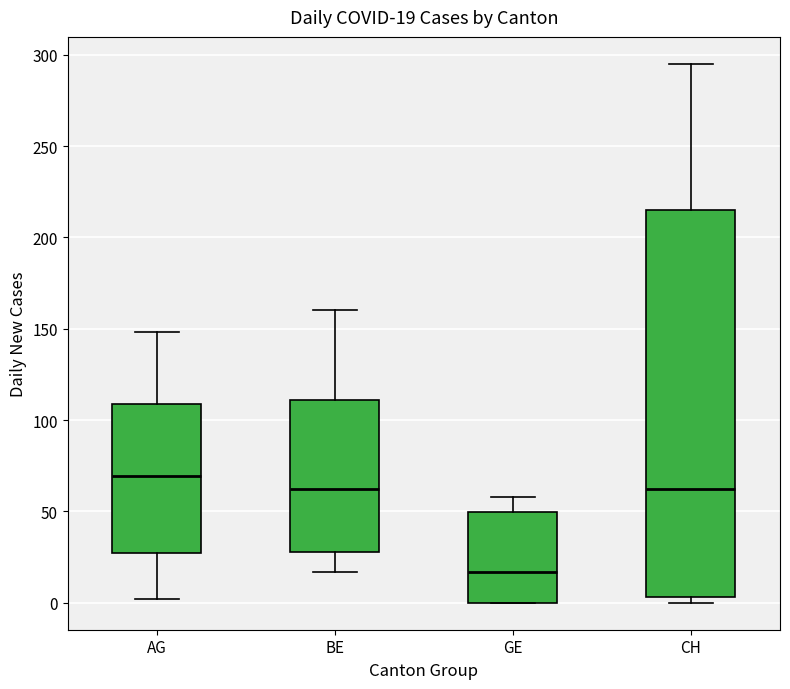

Which box is the tallest, from its lower edge to its upper edge?

CH